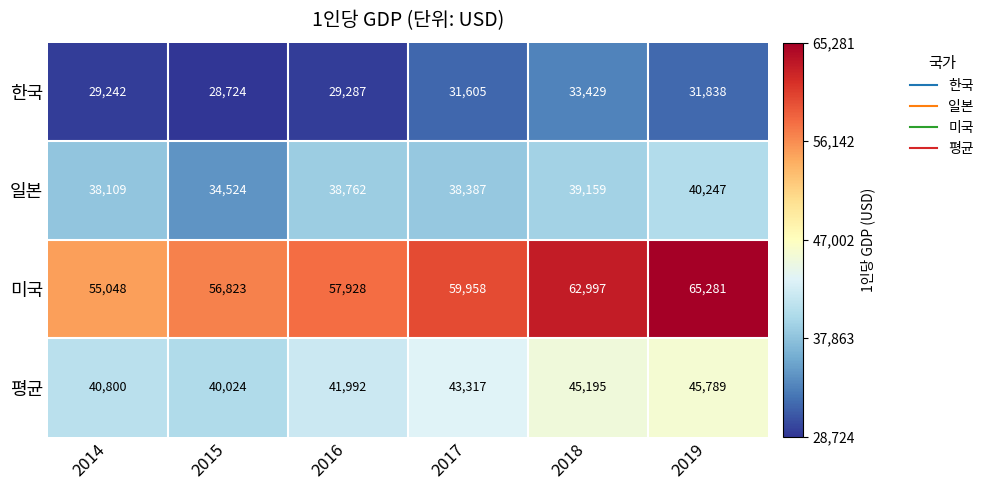

What is the average value of the 평균 series?

42853